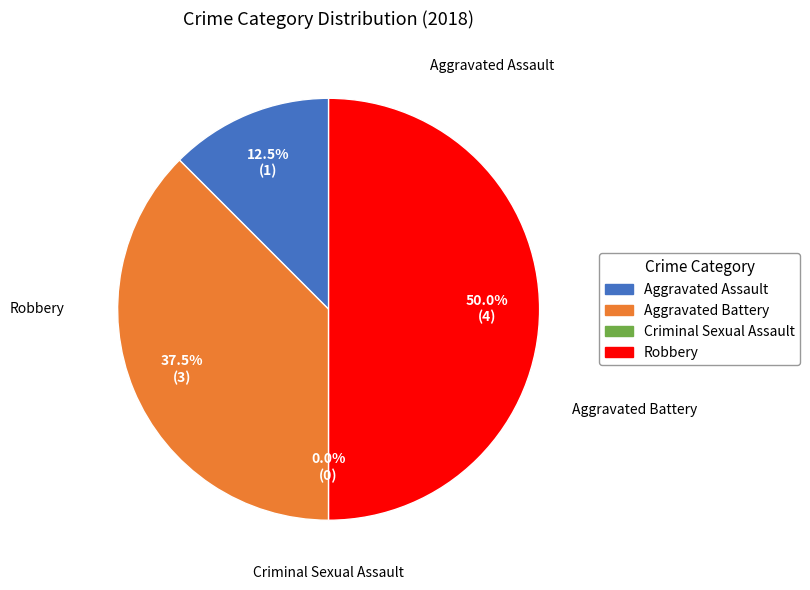

What is the total percentage of Aggravated Battery and Criminal Sexual Assault?

37.5%